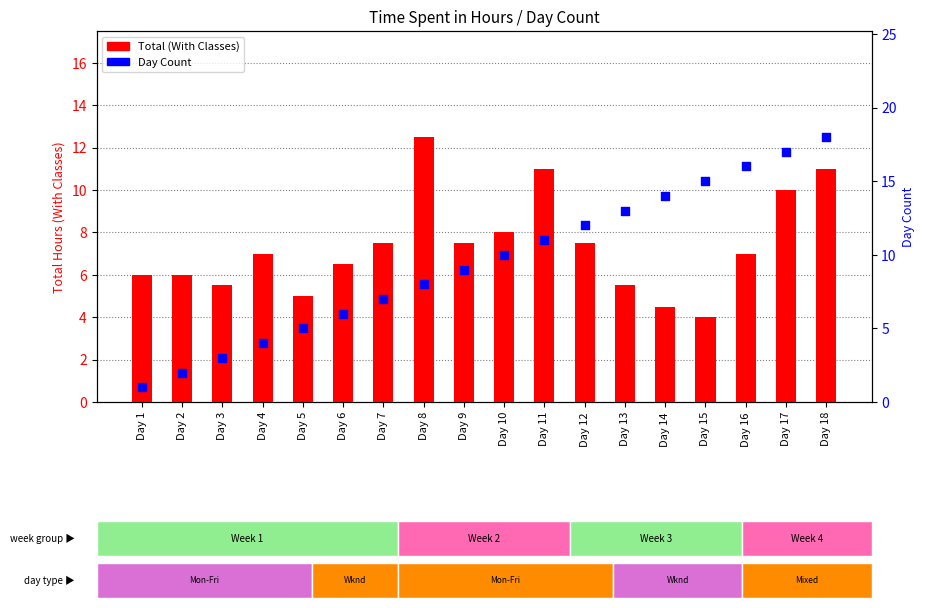

What are all the series names shown in the legend?

Total (With Classes), Day Count